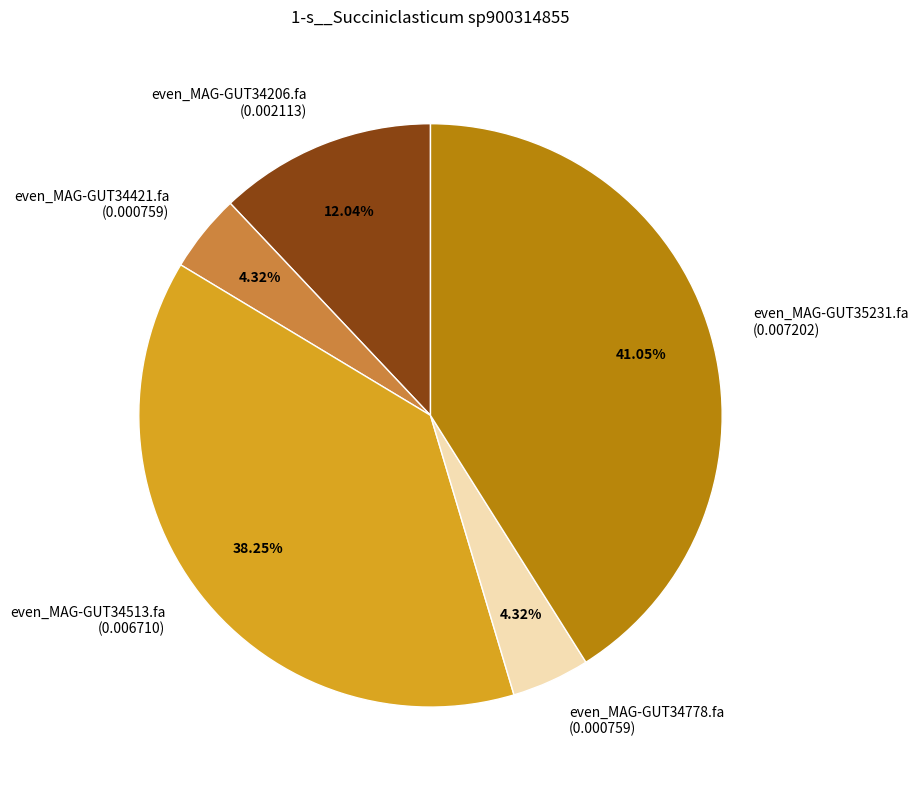

Which category has the biggest portion of the pie?

even_MAG-GUT35231.fa